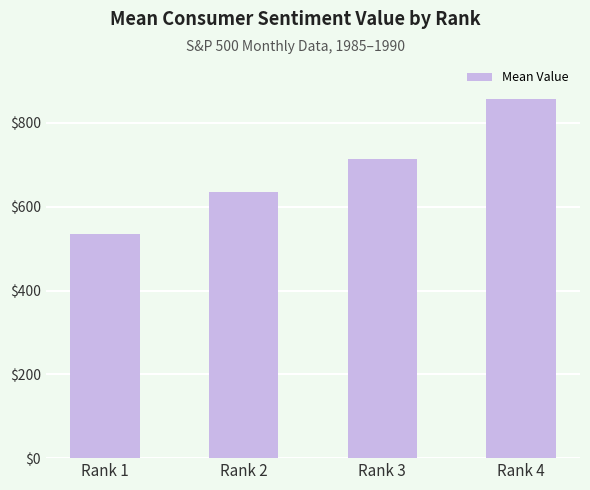

What is the sum of the values at Rank 2 and Rank 4?

1492